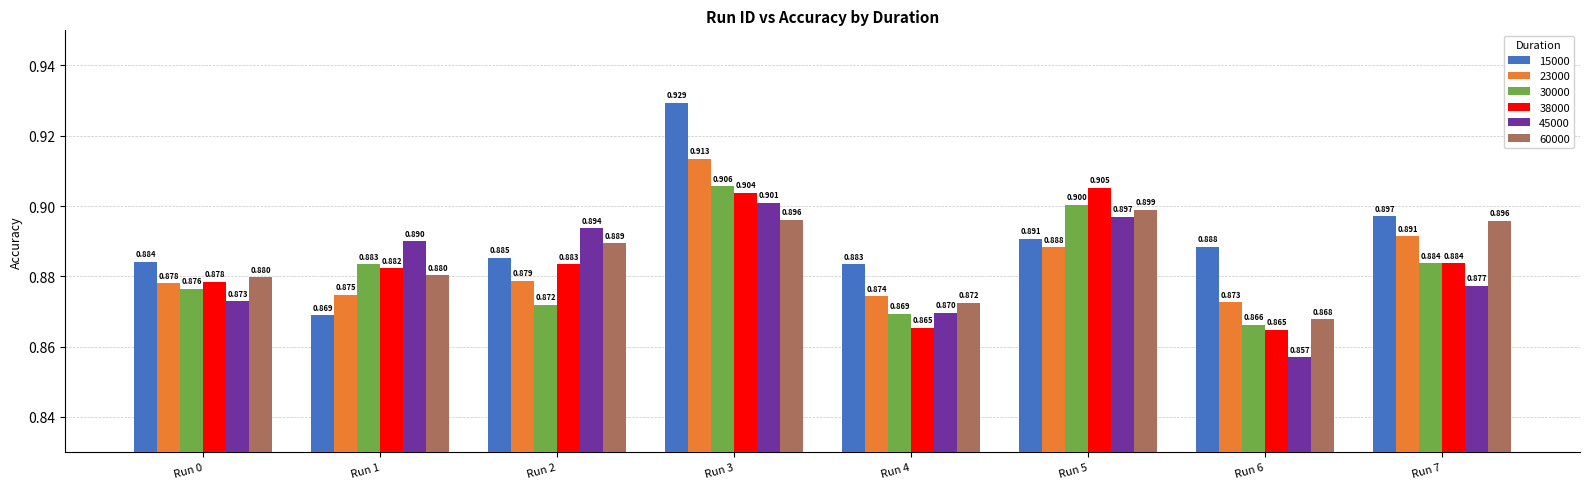

What is the value of the 15000 bar at the 2nd from the left?

0.9